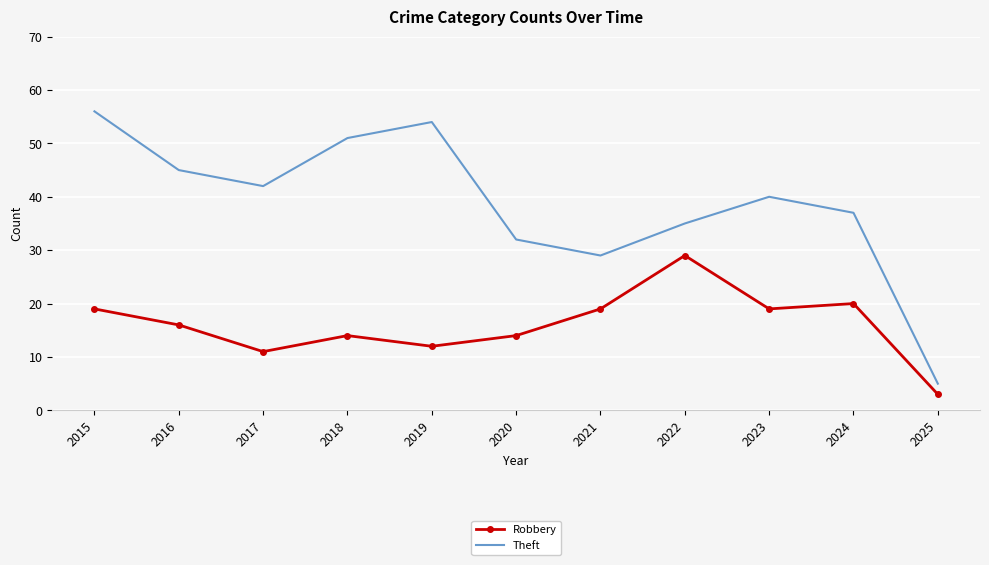

What is the total value across all series at 2022?

64